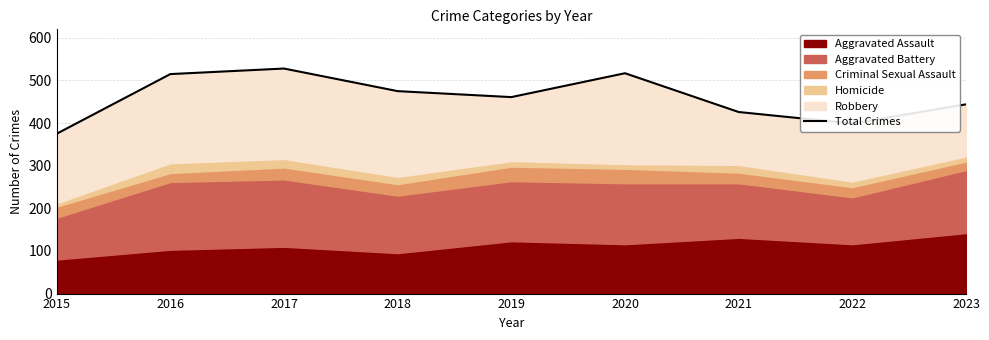

What is the difference between the maximum and minimum values?

153